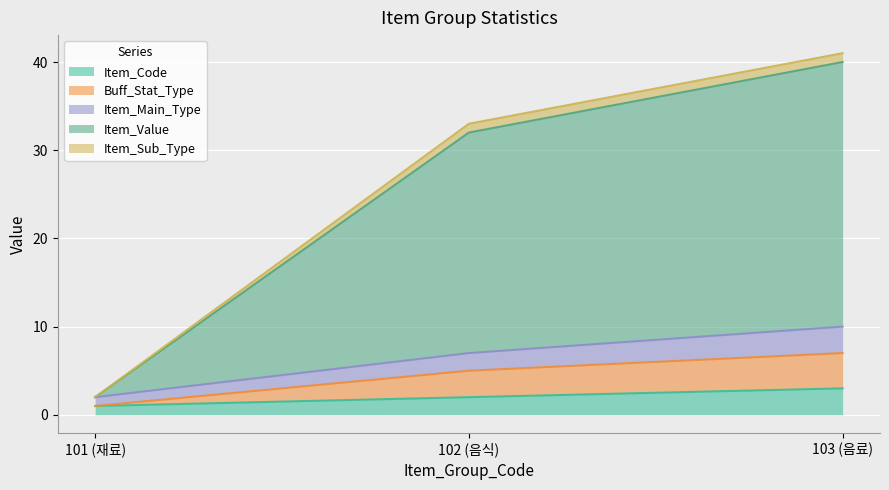

Does the chart display data point markers on the line(s)?

No